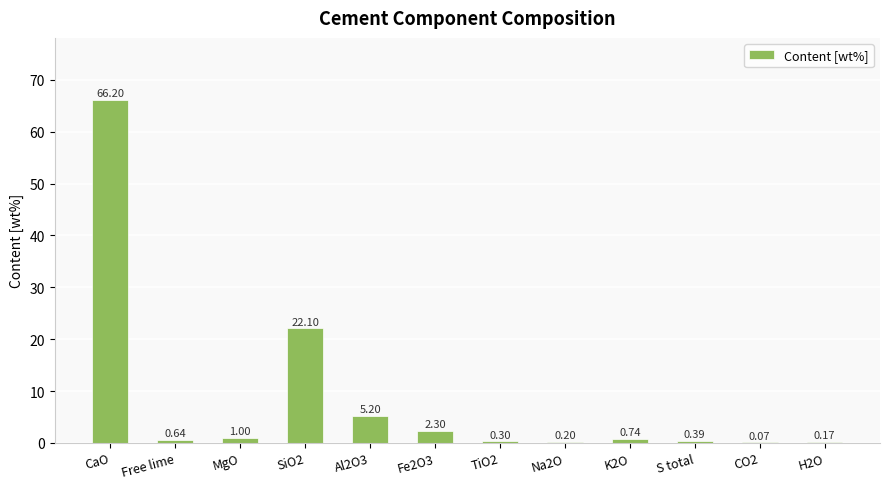

What is the difference between the values at Al2O3 and Free lime?

4.6